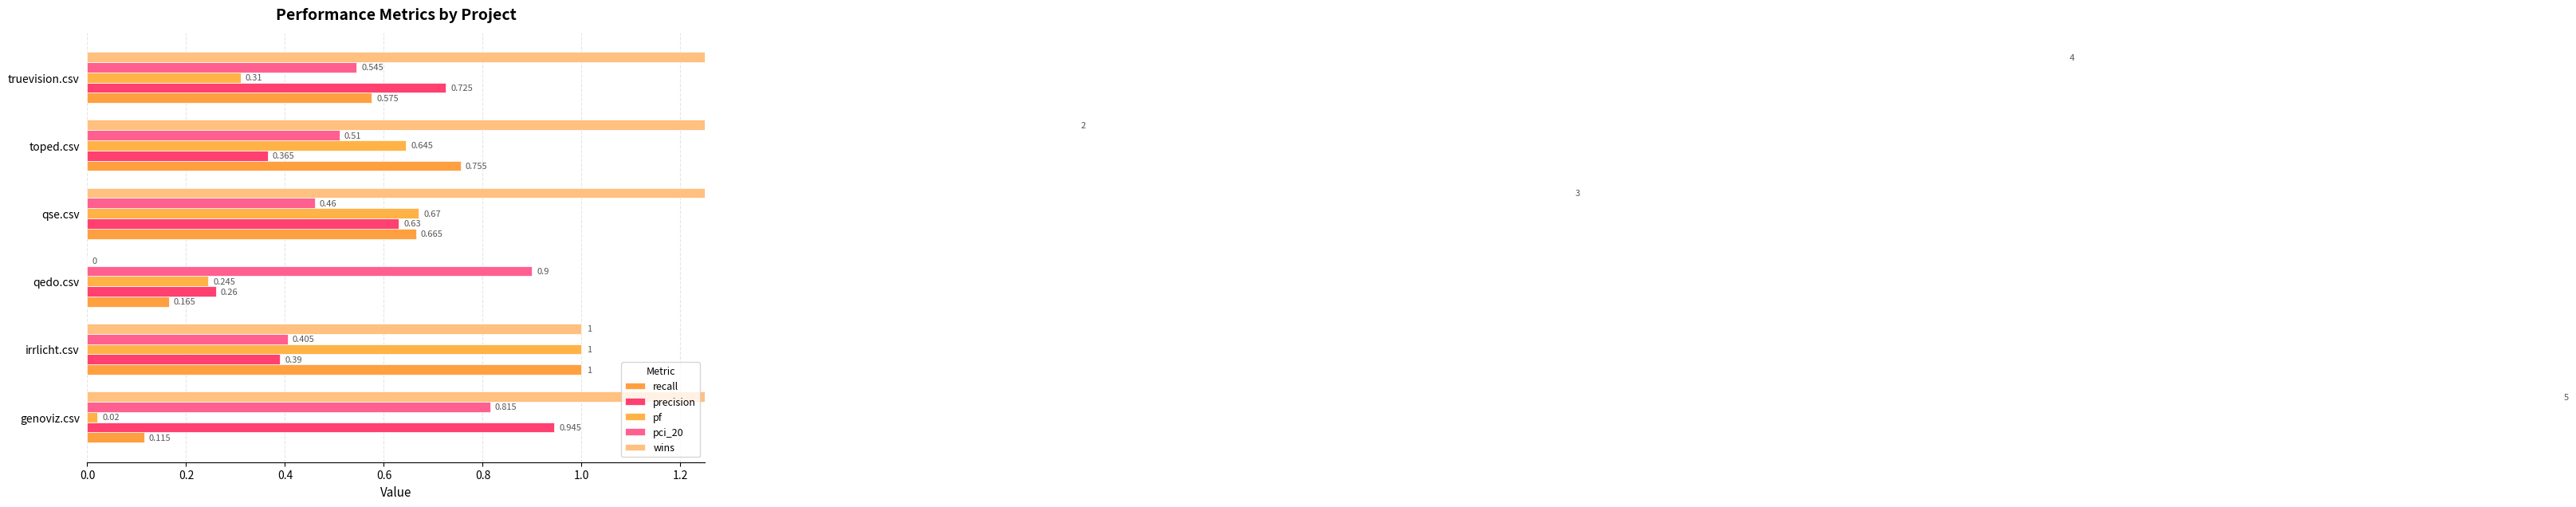

What is the minimum value for recall?

0.1